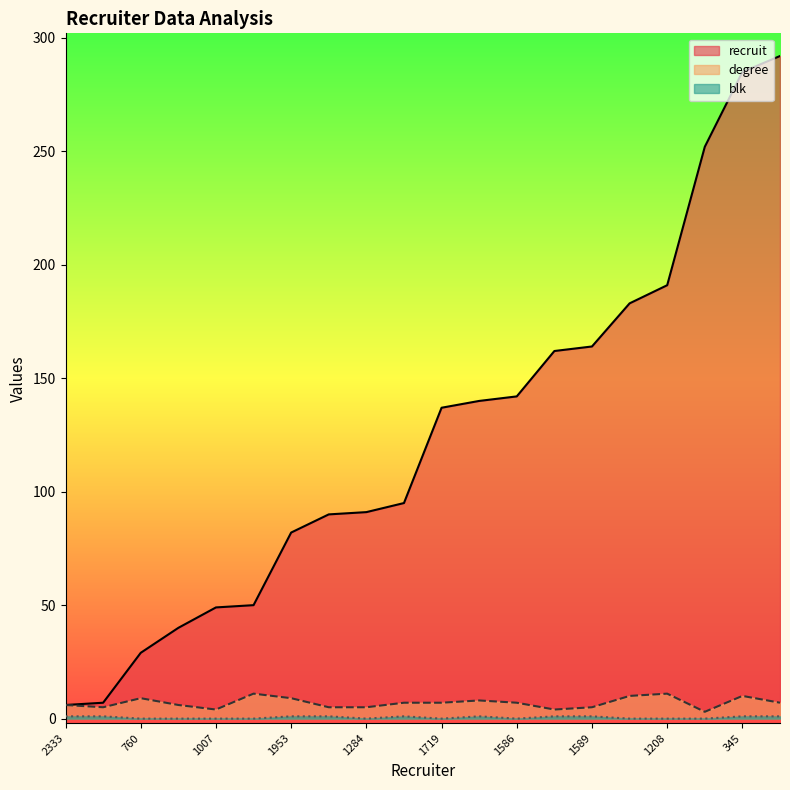

What is the sum of the recruit values at 1122 and 492?

342